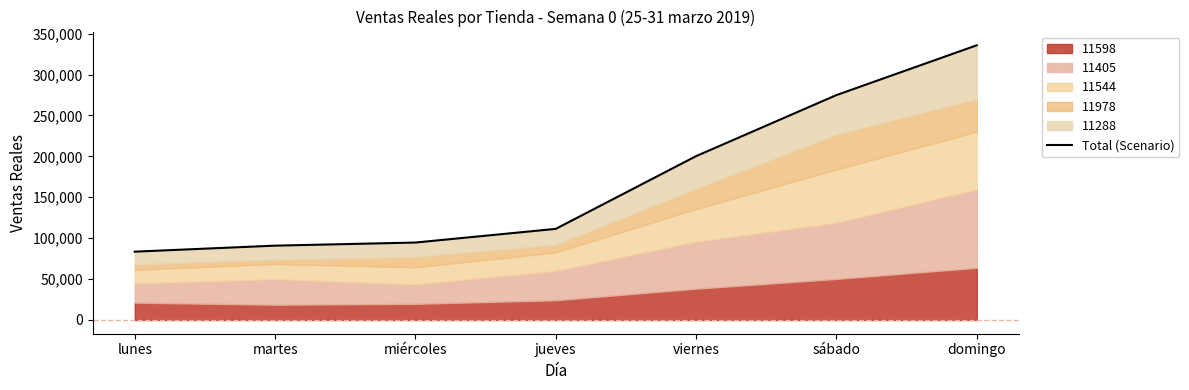

How many data points are less than 111378?

3